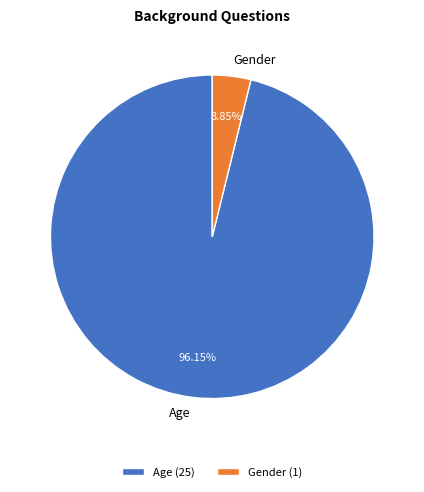

Which has a higher value, Gender or Age?

Age